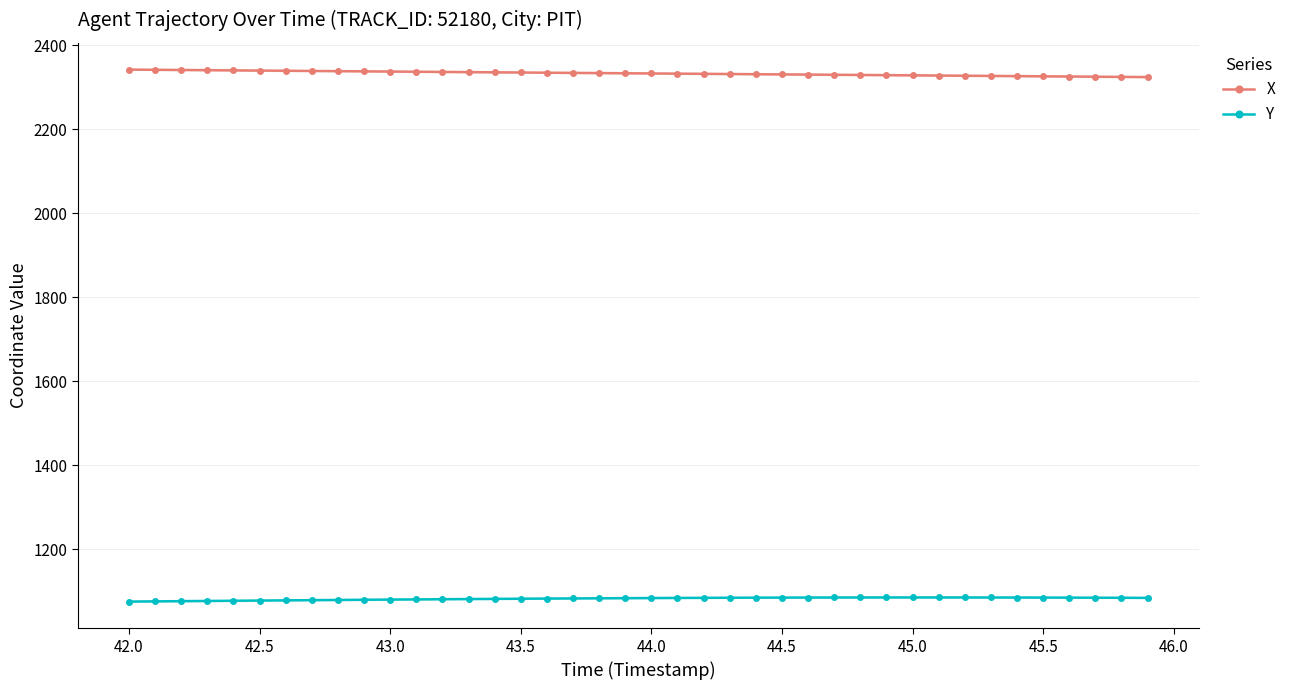

What is the minimum value for Y?

1075.6